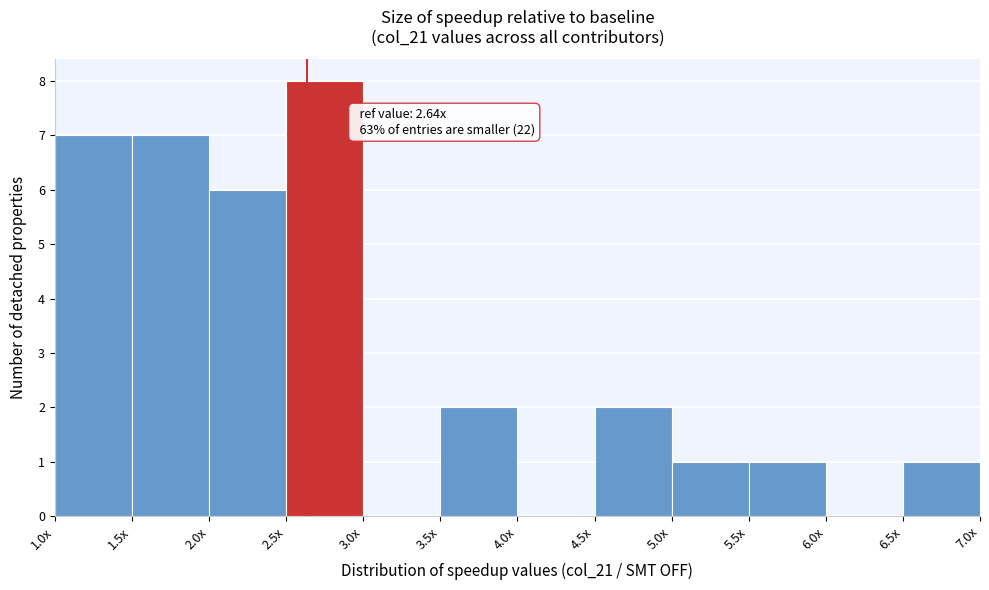

Reading left to right, list all the values displayed in this chart.

1.0x=7	1.5x=7	2.0x=6	2.5x=8	3.0x=0	3.5x=2	4.0x=0	4.5x=2	5.0x=1	5.5x=1	6.0x=0	6.5x=1